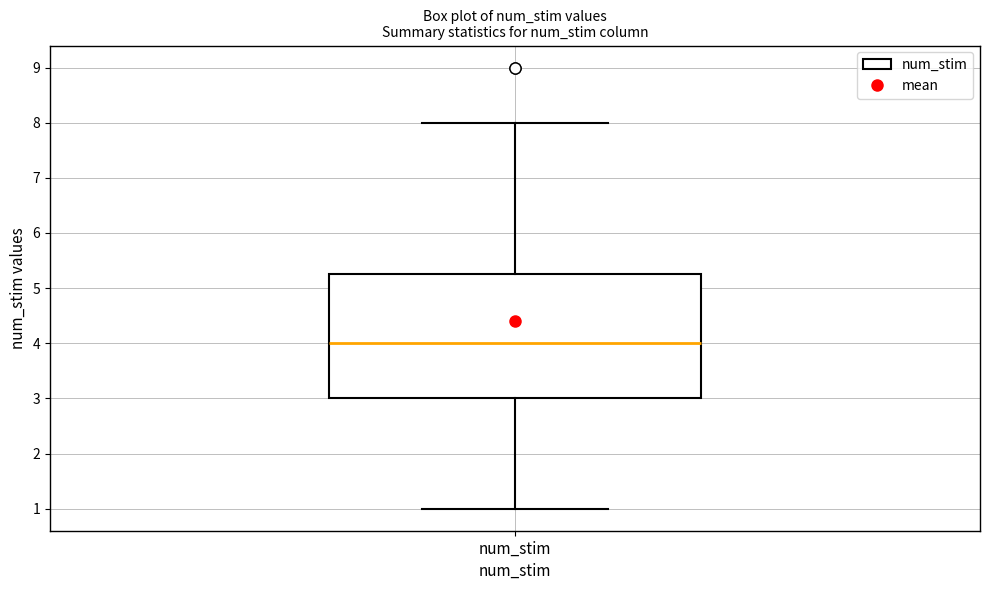

Transcribe this box plot: give where the median line is, the range the box spans, and where the two whiskers end, as read against the y-axis. The values are not printed on the chart, so give them approximately, as read against the axis.

median 4.0, box 3.0 to 5.3, whiskers 1.0 to 8.0